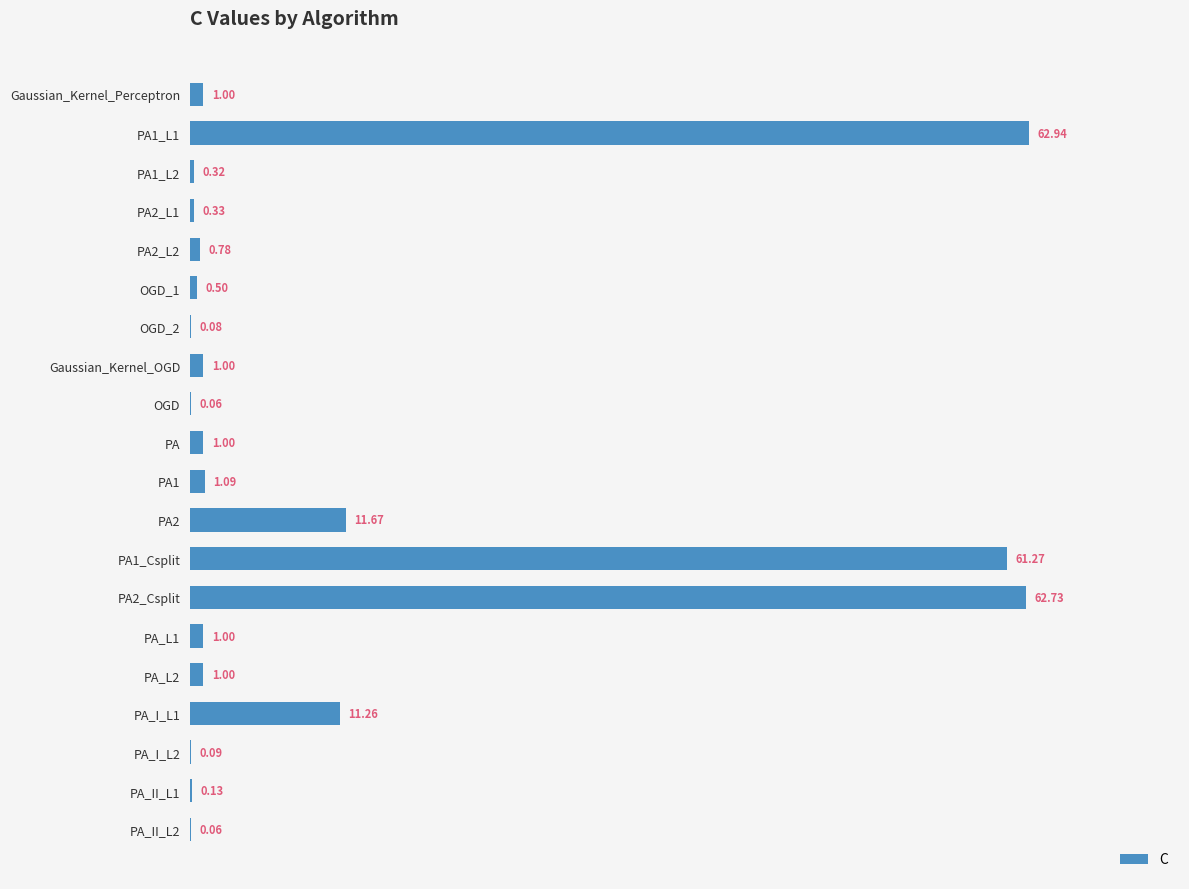

What is the change in value from PA1 to PA_II_L1?

-1.0